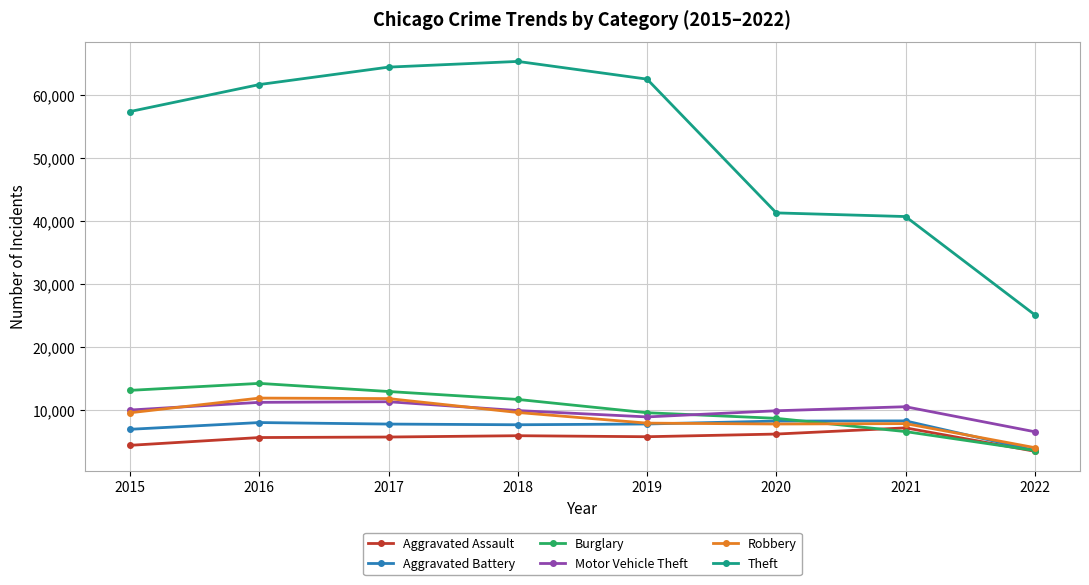

Which series changed the most between 2016 and 2022?

Theft